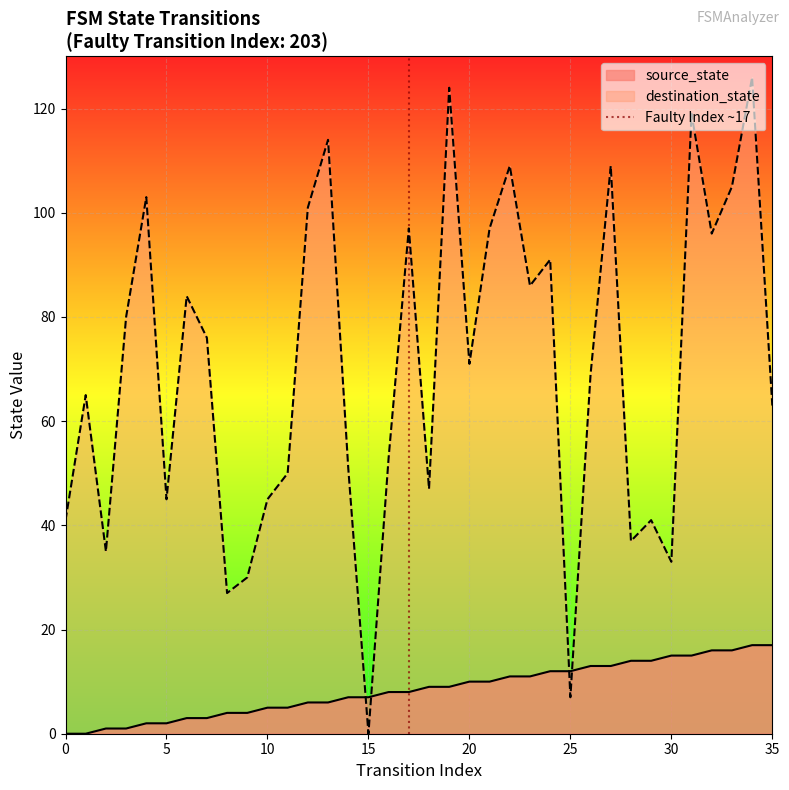

How many intersections are there between source_state and destination_state?

4